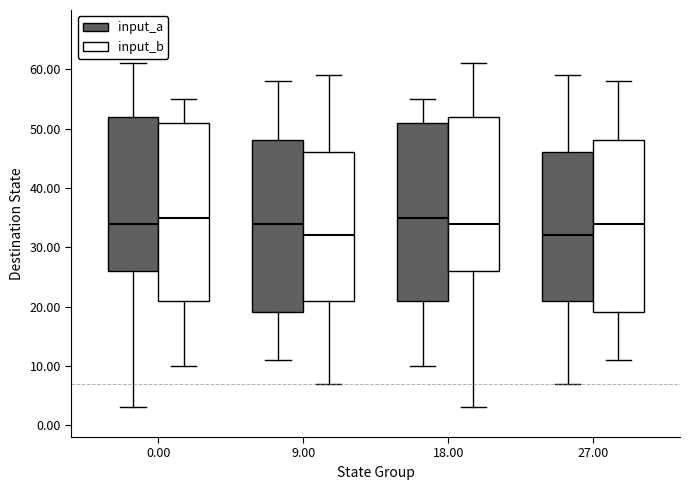

Reading left to right, read every box against the y-axis: the position of its median line, the range the box covers, and the ends of its whiskers. The values are not printed on the chart, so give them approximately, as read against the axis.

0.00 (input_a): median 34, box 26 to 52, whiskers 3 to 61
0.00 (input_b): median 35, box 21 to 51, whiskers 10 to 55
9.00 (input_a): median 34, box 19 to 48, whiskers 11 to 58
9.00 (input_b): median 32, box 21 to 46, whiskers 7 to 59
18.00 (input_a): median 35, box 21 to 51, whiskers 10 to 55
18.00 (input_b): median 34, box 26 to 52, whiskers 3 to 61
27.00 (input_a): median 32, box 21 to 46, whiskers 7 to 59
27.00 (input_b): median 34, box 19 to 48, whiskers 11 to 58